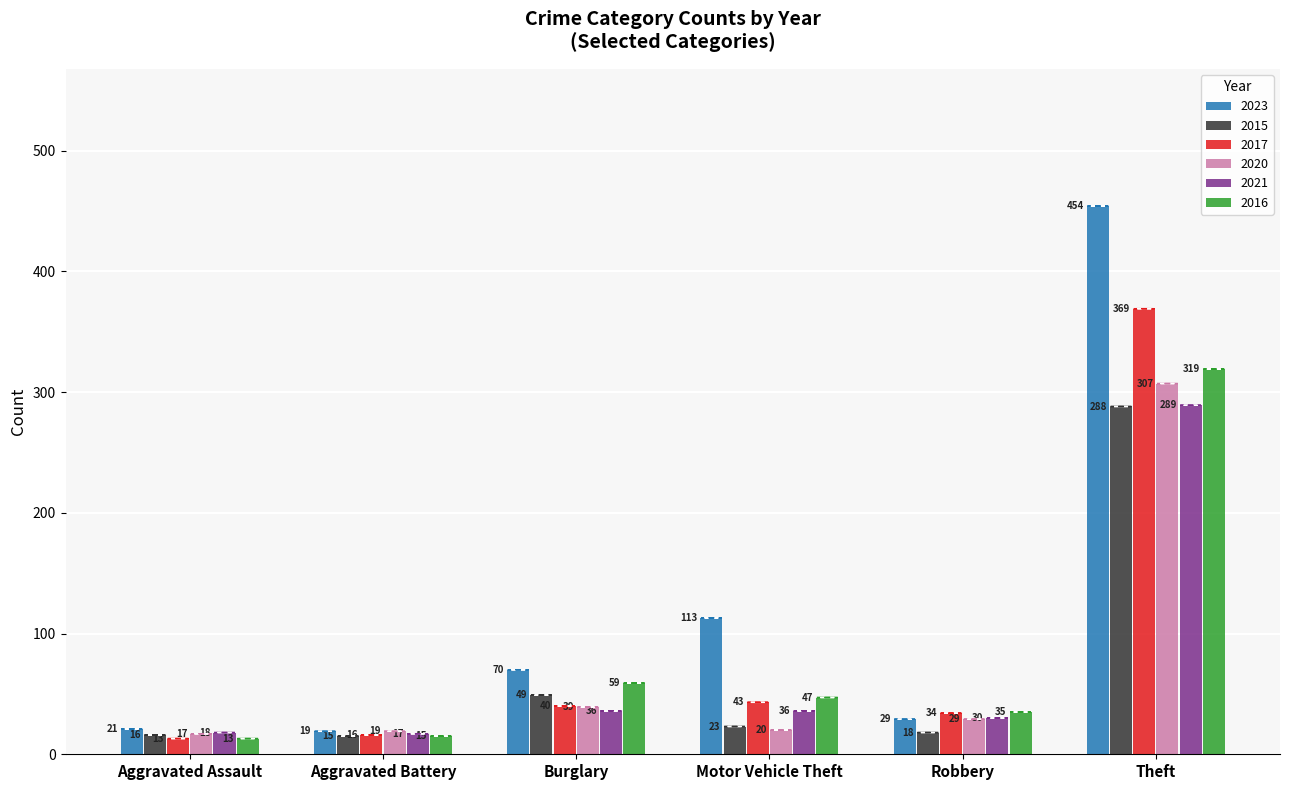

What is the value of the 2020 bar at the 3rd from the left?

39